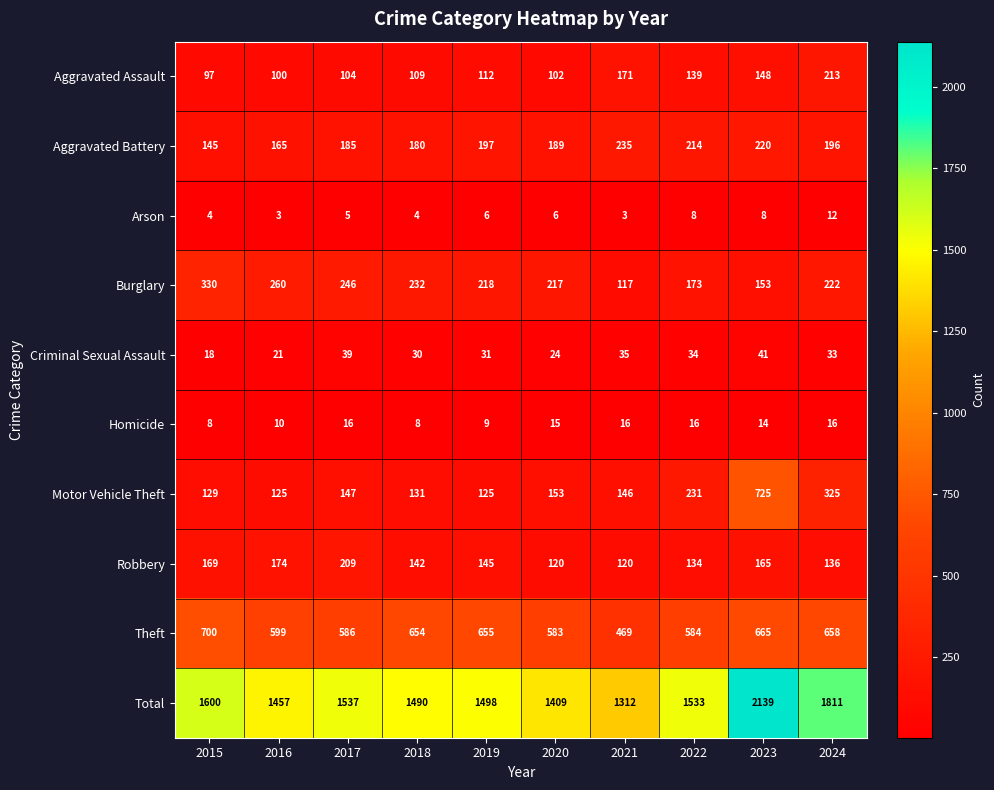

What is the sum of all Burglary values?

2168